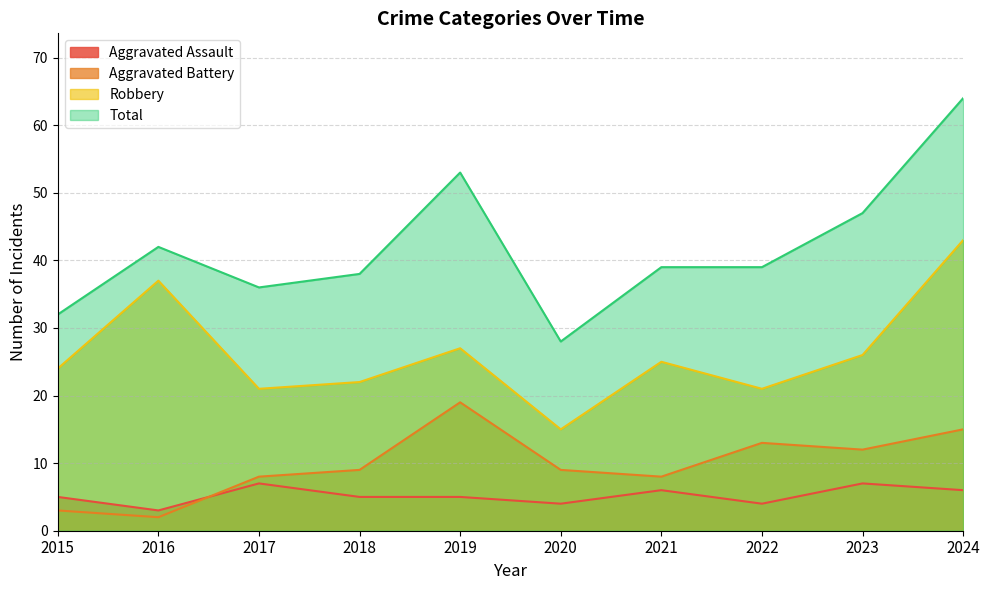

What is the sum of the Aggravated Battery values at 2018 and 2019?

28